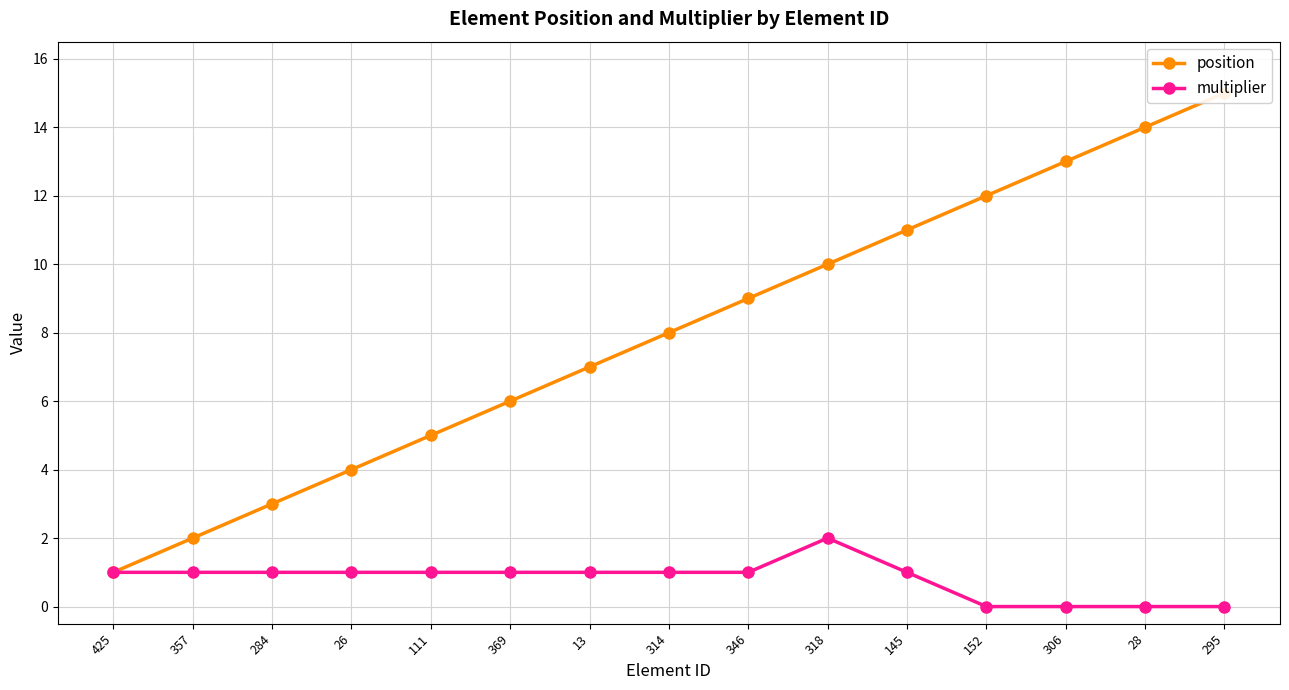

The value of position at 357 is 1. True or false?

False